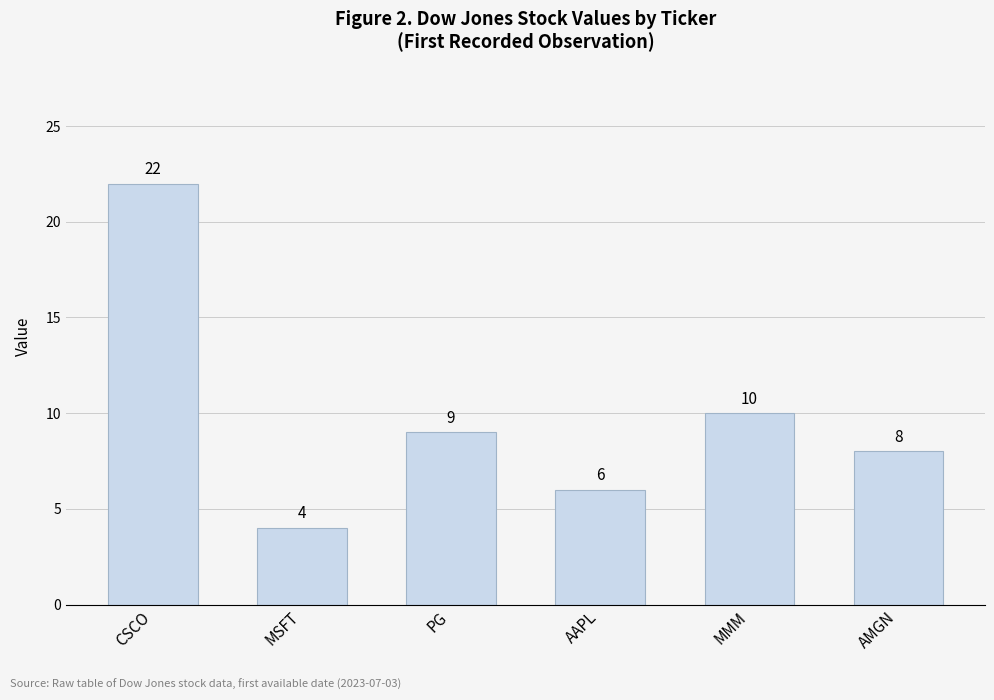

What is the value of the 5th bar from the left?

10